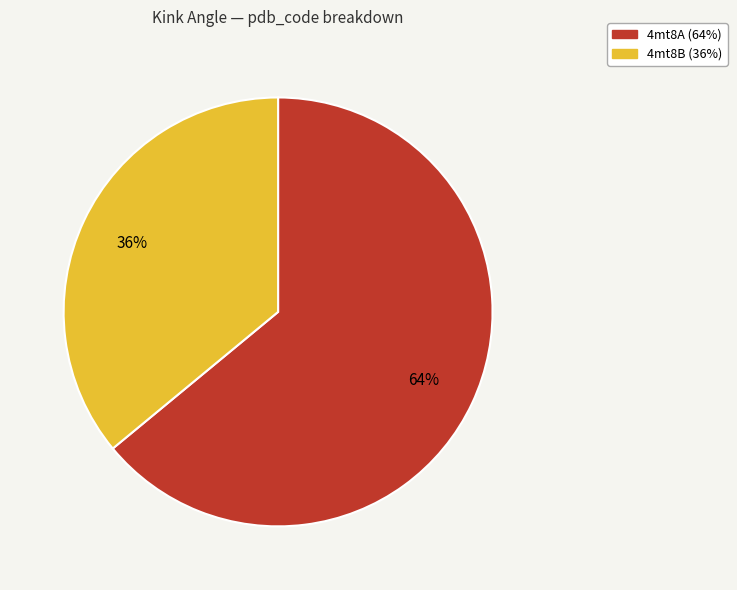

Is the sum of 4mt8A and 4mt8B greater than half?

Yes